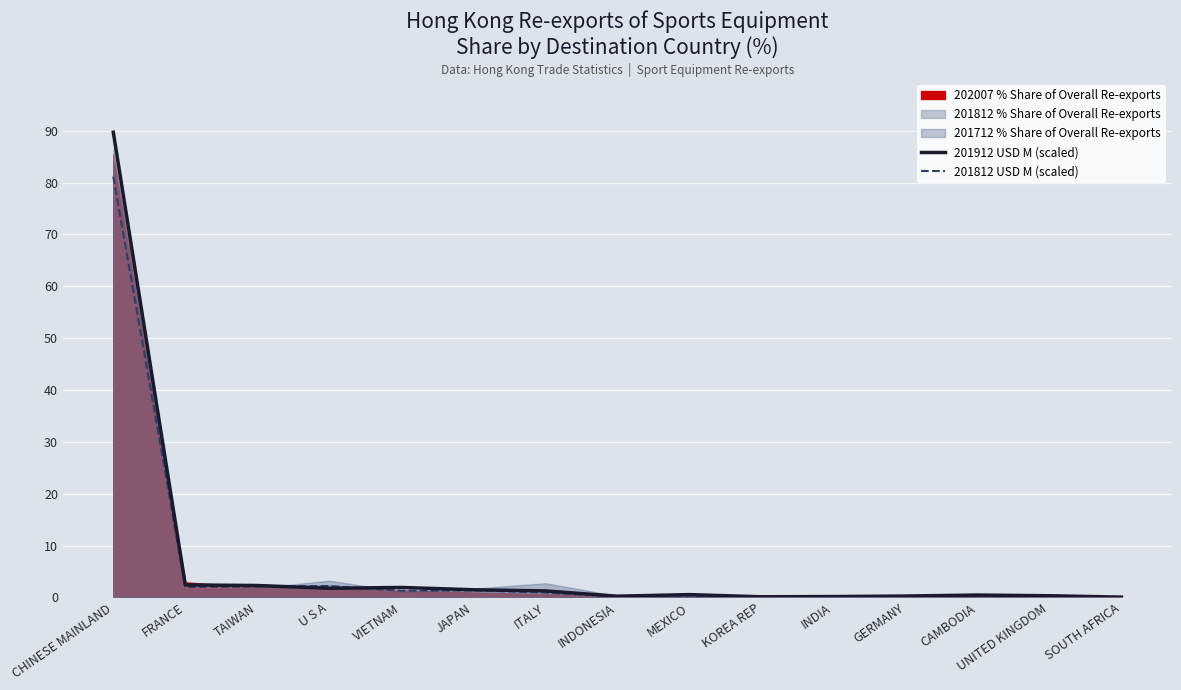

At which category is the sum across all series the highest?

CHINESE MAINLAND